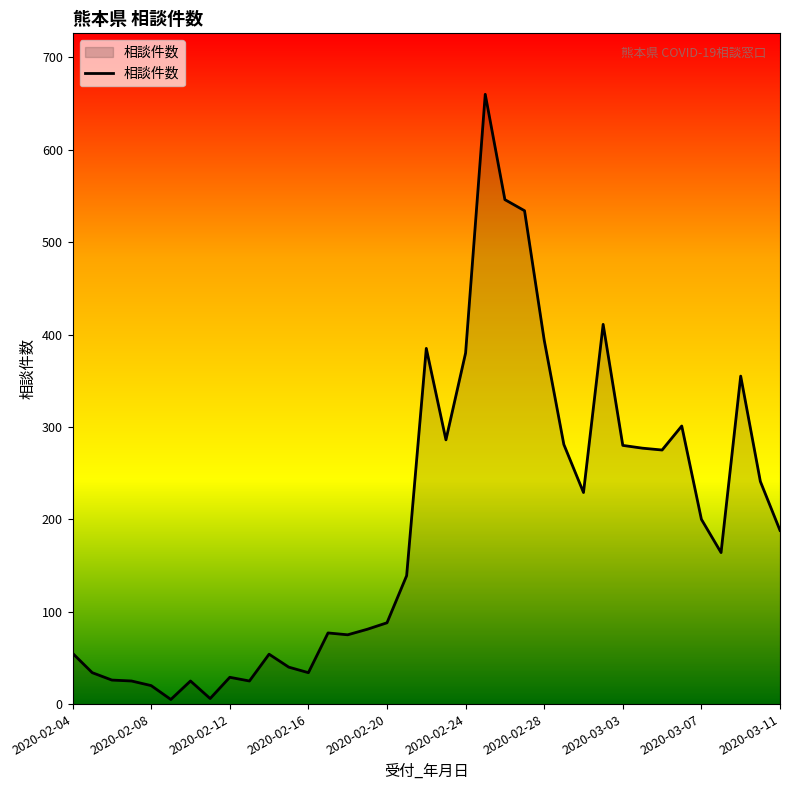

What is the difference between the maximum and minimum values?

655